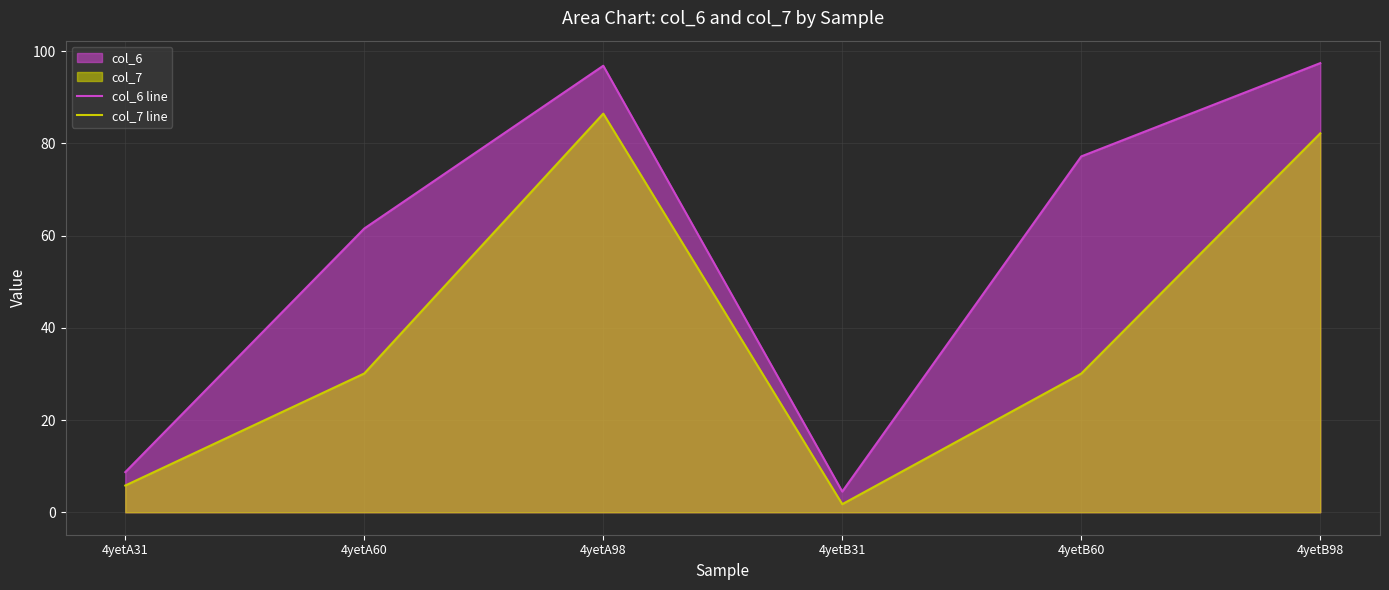

At which category is the sum across all series the highest?

4yetA98